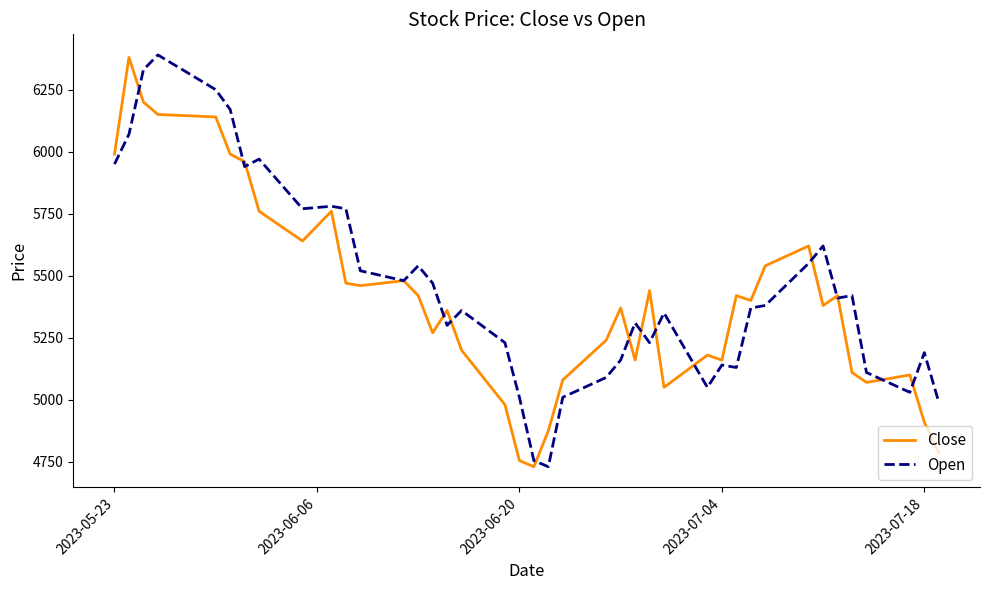

Reading right to left, what are all the values shown in this chart?

Close: 4785	4910	5100	5070	5110	5420	5380	5620	5540	5400	5420	5160	5180	5050	5440	5160	5370	5240	5080	4875	4730	4755	4980	5200	5360	5270	5420	5480	5460	5470	5760	5640	5760	5960	5990	6140	6150	6200	6380	5990
Open: 4990	5190	5030	5110	5420	5410	5620	5550	5380	5370	5130	5140	5050	5350	5230	5310	5160	5090	5010	4730	4755	5010	5230	5360	5300	5470	5540	5480	5520	5770	5780	5770	5970	5940	6170	6250	6390	6330	6070	5950